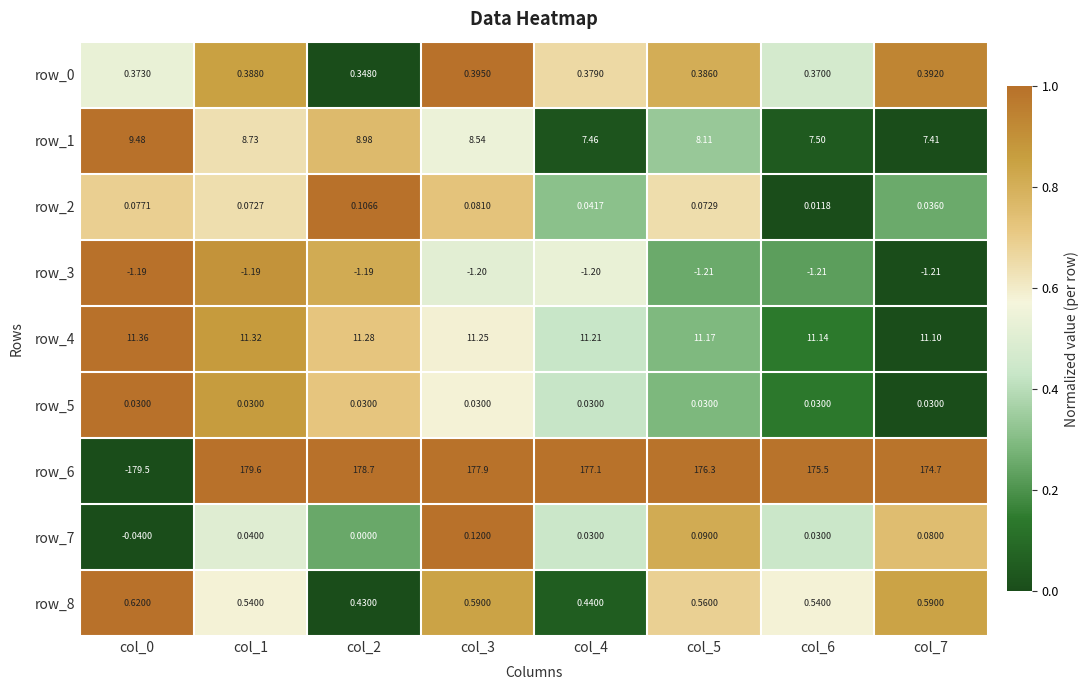

Is the value of row_3 at col_1 greater than the value of row_7 at col_0?

No